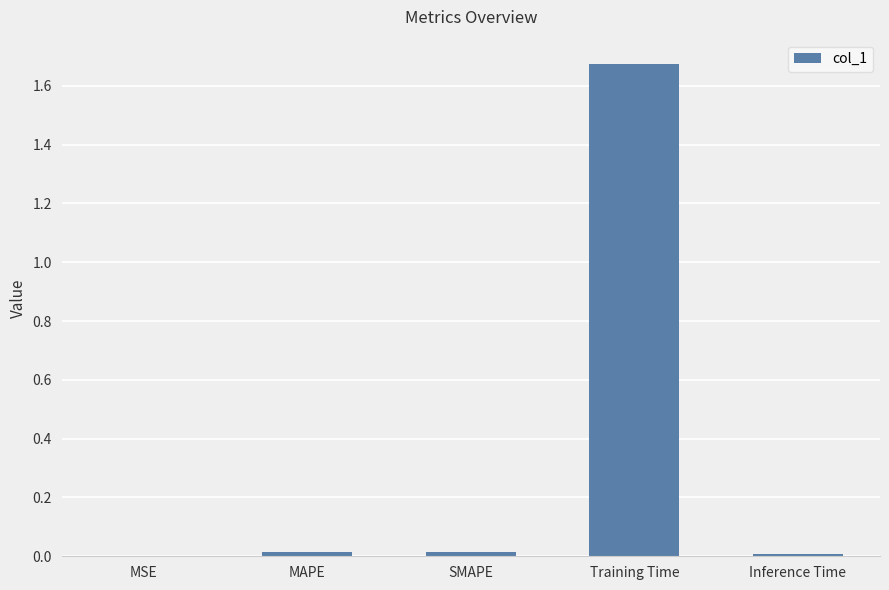

At which category does the chart reach its peak across all series?

Training Time